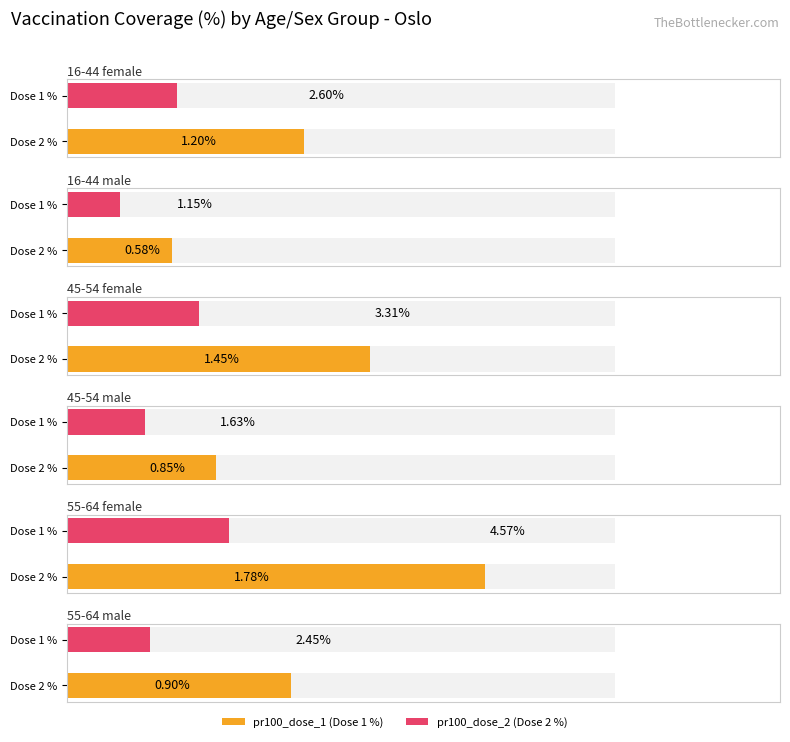

At which label does pr100_dose_1 first exceed 2?

16-44 female